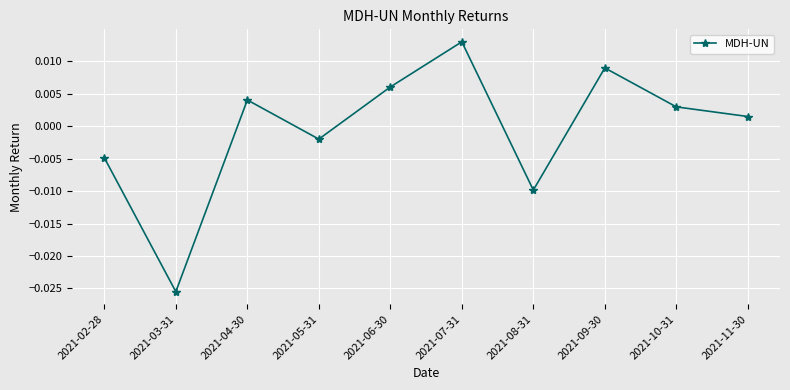

What position from the left is 2021-03-31?

2